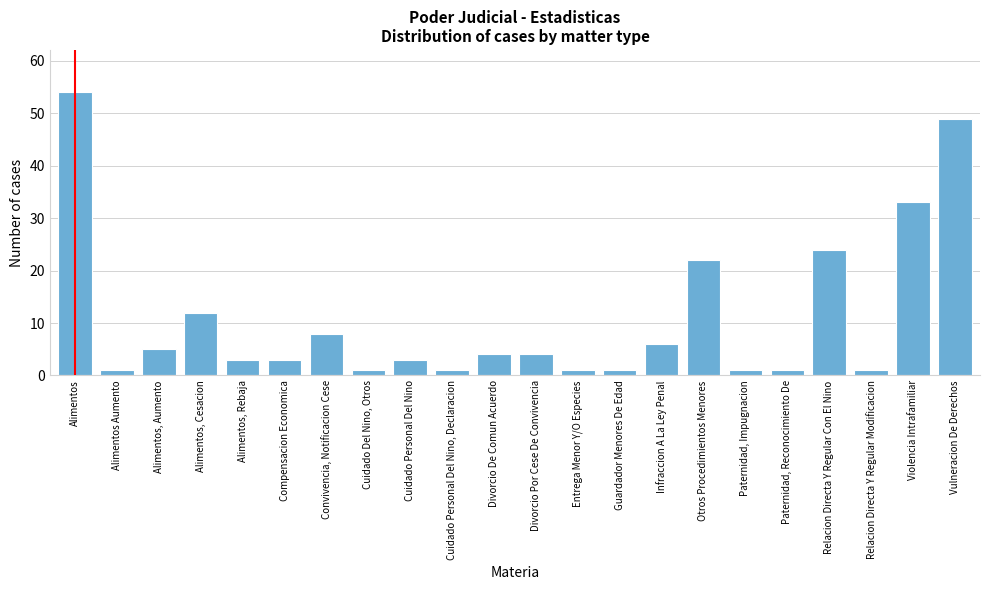

Reading left to right, transcribe all the data shown in this chart.

Alimentos=54	Alimentos Aumento=1	Alimentos, Aumento=5	Alimentos, Cesacion=12	Alimentos, Rebaja=3	Compensacion Economica=3	Convivencia, Notificacion Cese=8	Cuidado Del Nino, Otros=1	Cuidado Personal Del Nino=3	Cuidado Personal Del Nino, Declaracion=1	Divorcio De Comun Acuerdo=4	Divorcio Por Cese De Convivencia=4	Entrega Menor Y/O Especies=1	Guardador Menores De Edad=1	Infraccion A La Ley Penal=6	Otros Procedimientos Menores=22	Paternidad, Impugnacion=1	Paternidad, Reconocimiento De=1	Relacion Directa Y Regular Con El Nino=24	Relacion Directa Y Regular Modificacion=1	Violencia Intrafamiliar=33	Vulneracion De Derechos=49